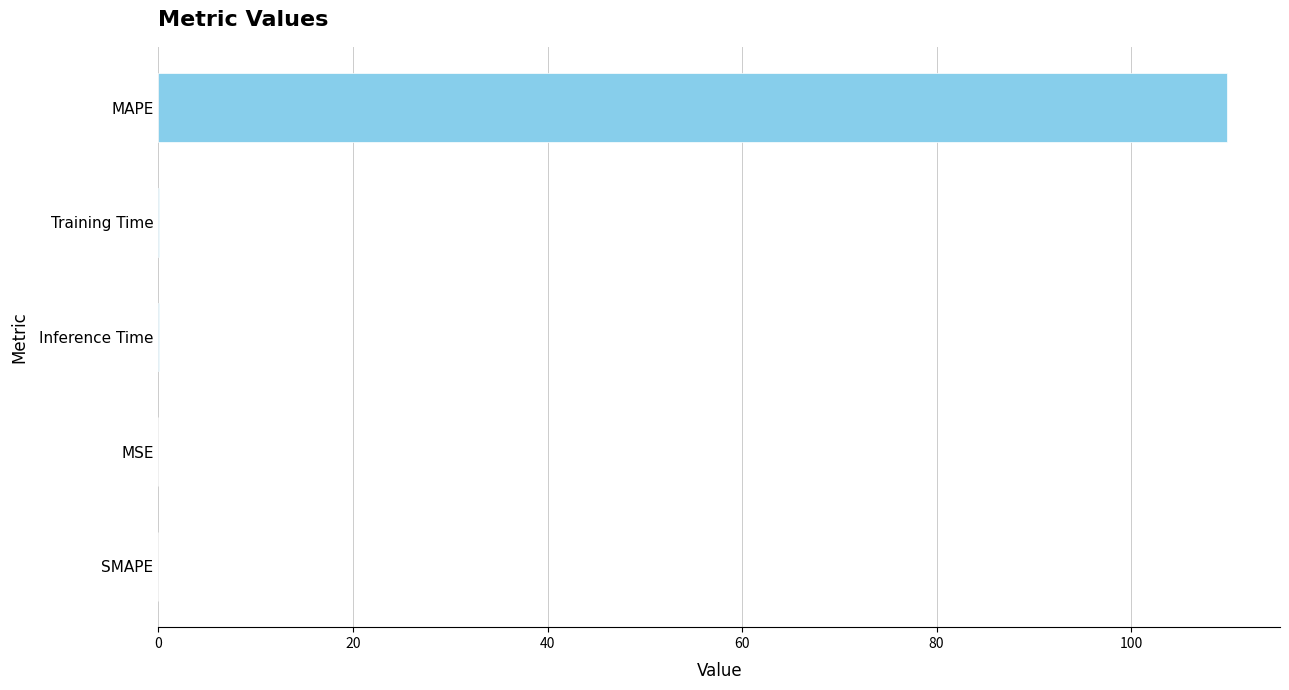

Which has a higher value, MAPE or Inference Time?

MAPE